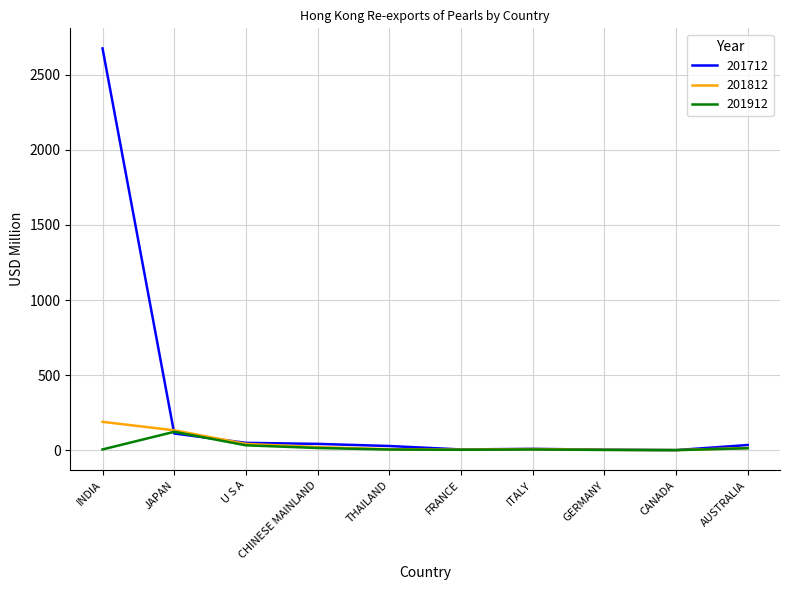

At which category is the sum across all series the highest?

INDIA